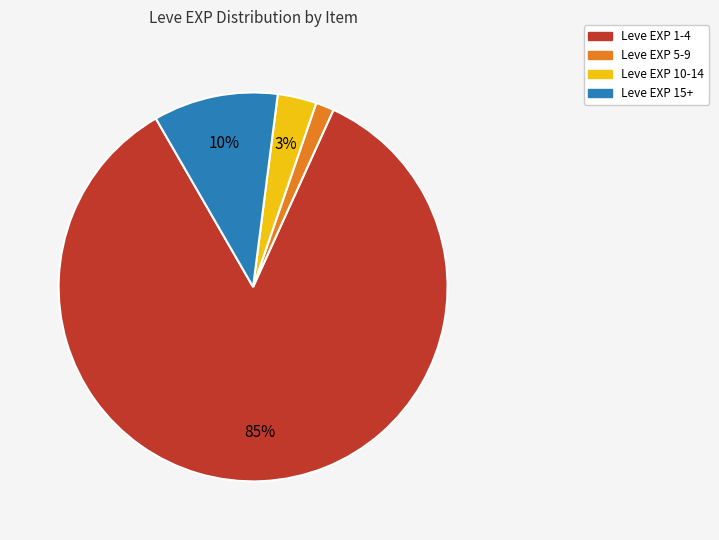

To the nearest percent, what is the difference between the largest and smallest slice percentages?

83%